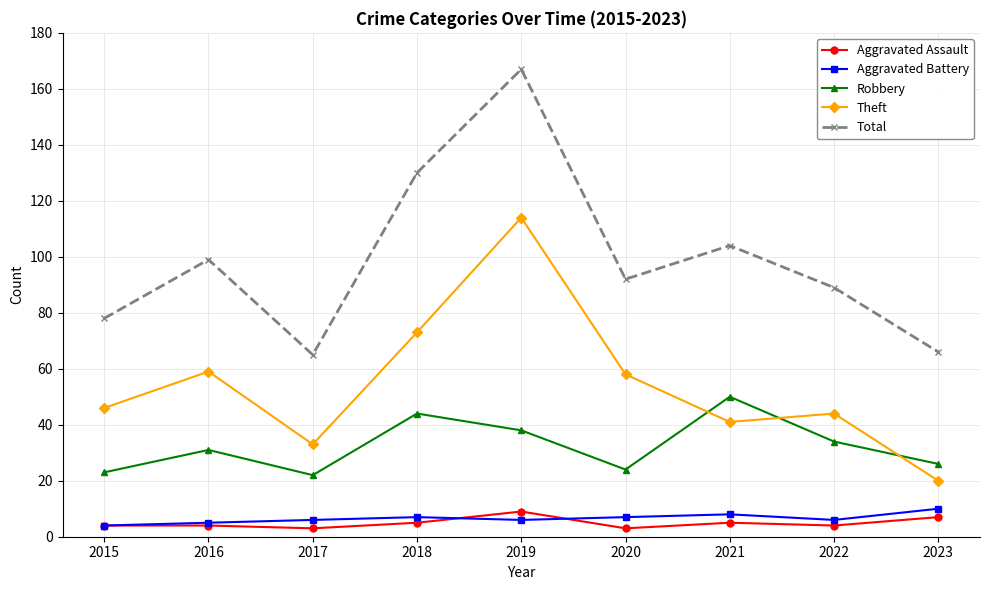

Which series changed the most between 2017 and 2018?

Total